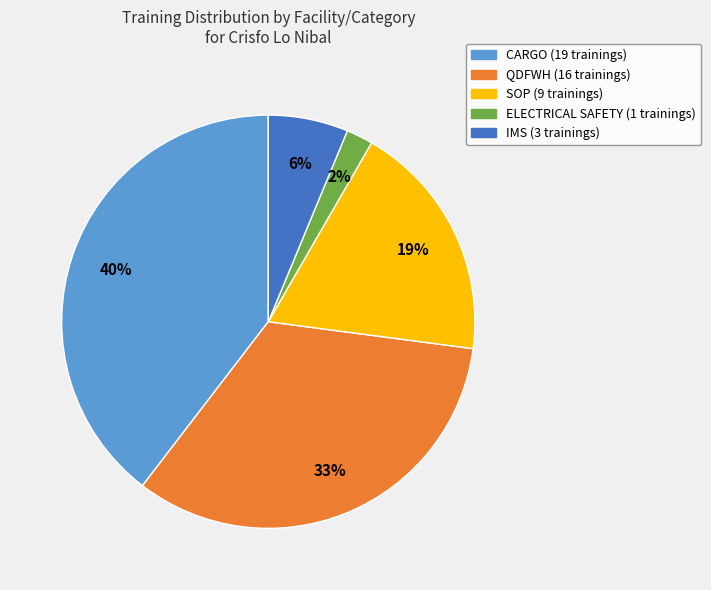

Rank the categories by value from highest to lowest.

CARGO, QDFWH, SOP, IMS, ELECTRICAL SAFETY